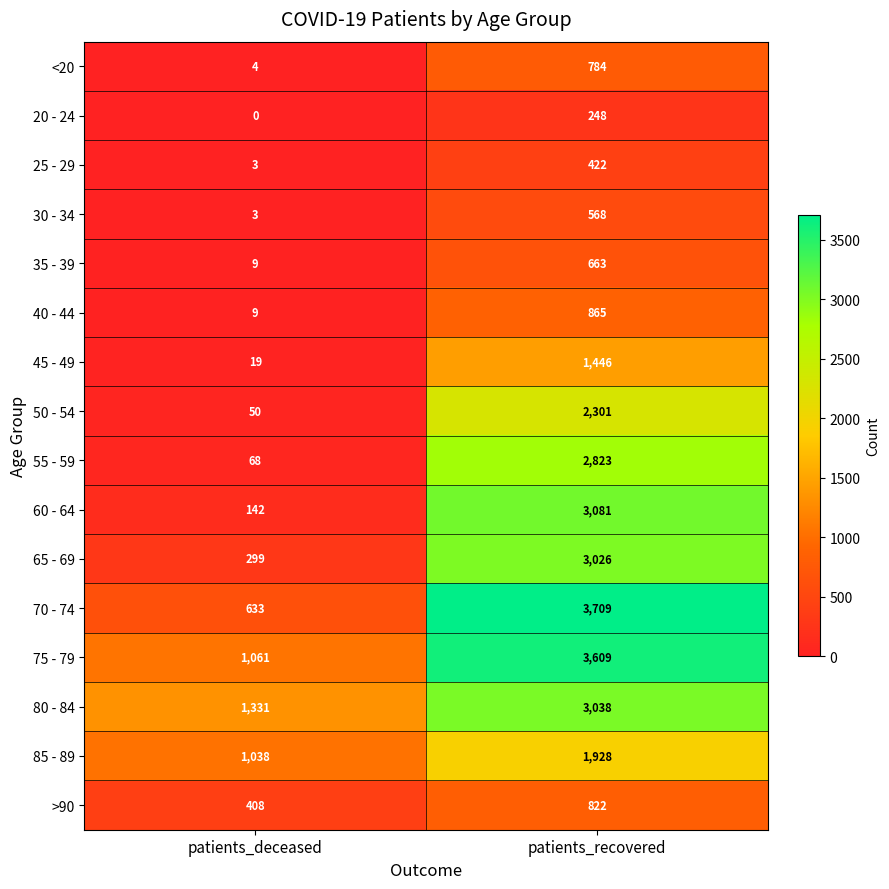

Which series changed the most between patients_deceased and patients_recovered?

70 - 74